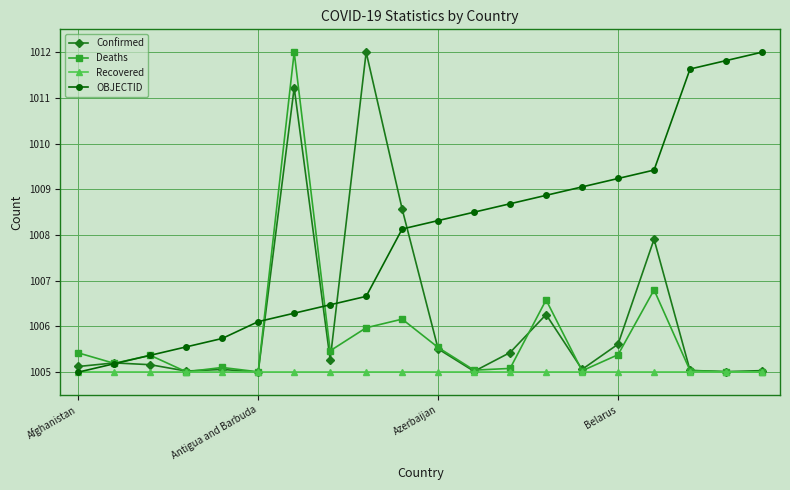

What is the minimum value shown in the chart?

1005.0